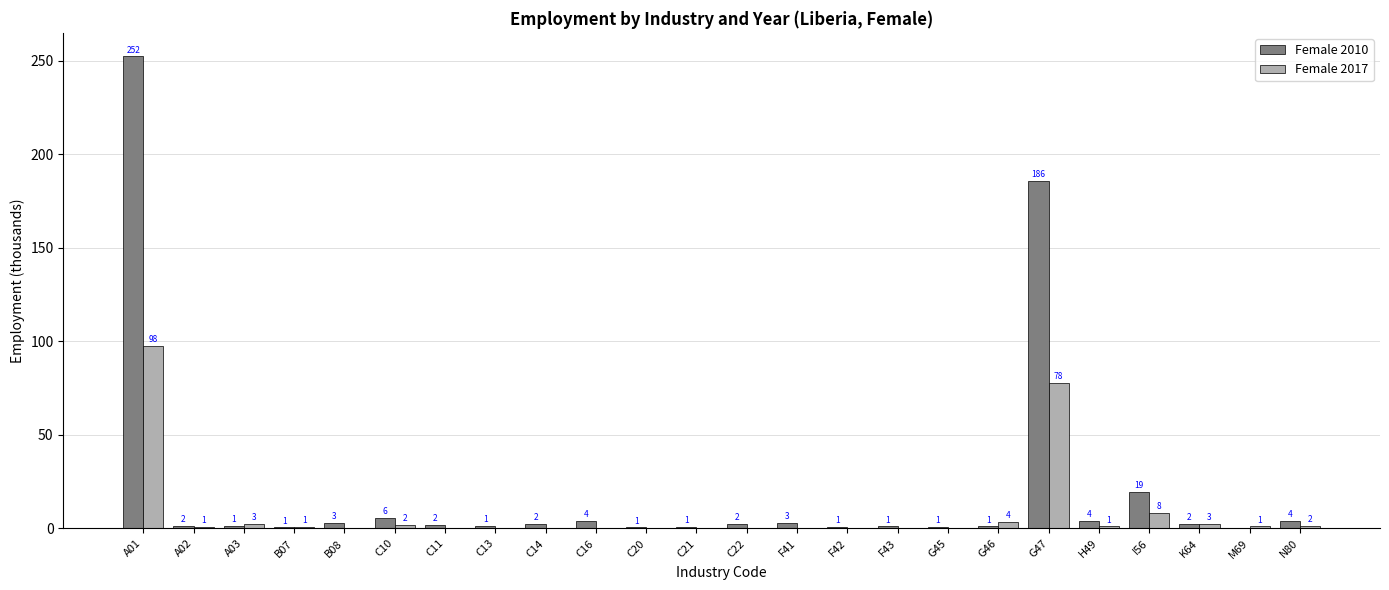

Are the bars horizontal?

No